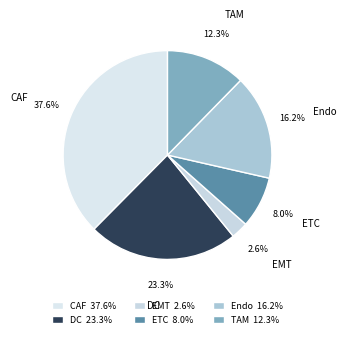

Does any single category account for the majority?

No